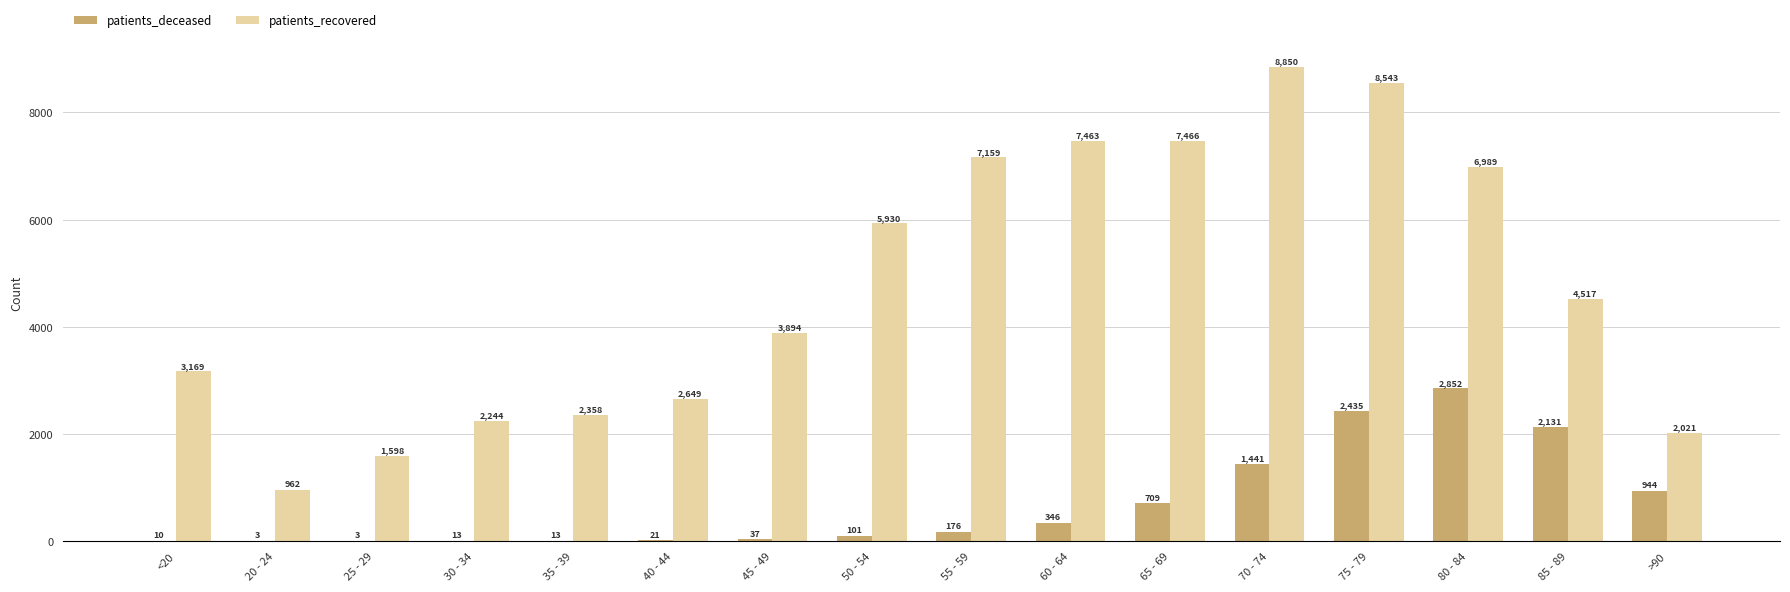

What is the spread (max minus min) of values at 70 - 74?

7409